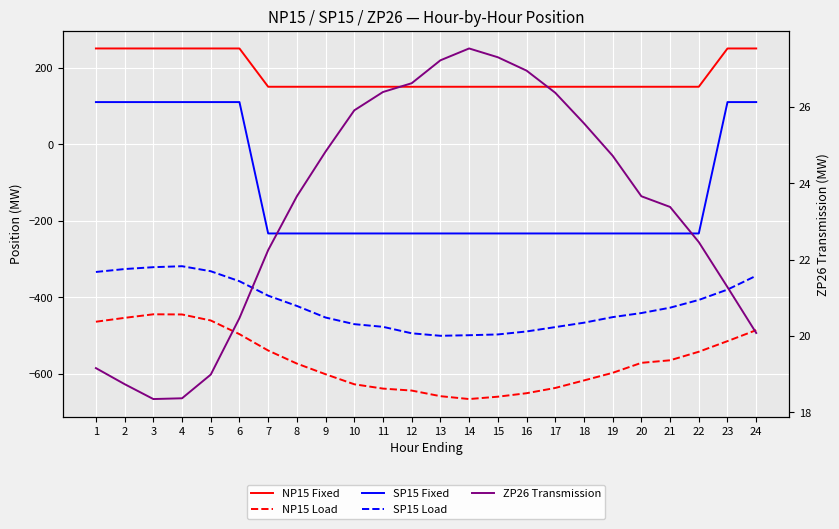

At which category is the sum across all series the highest?

4